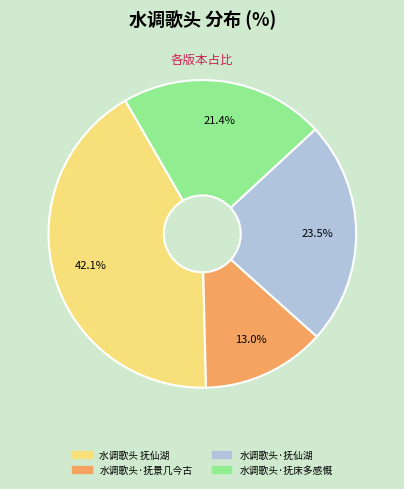

Which slice is the smallest?

水调歌头·抚景几今古